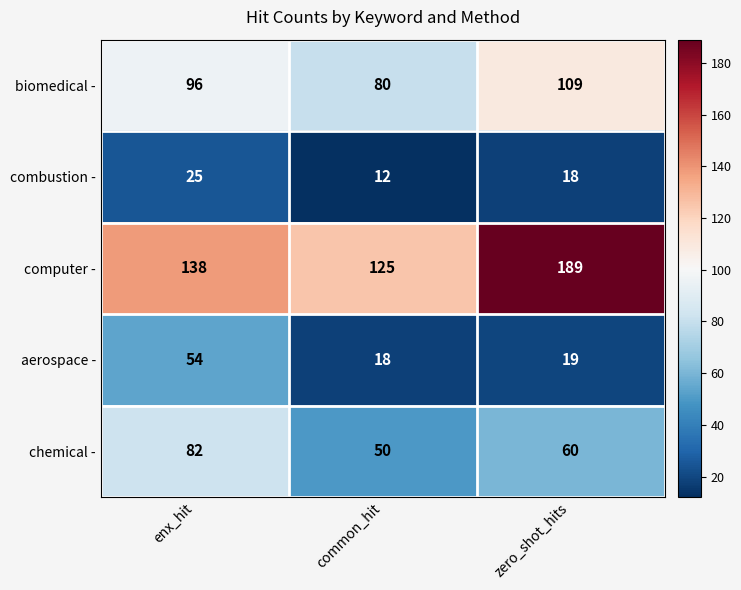

Rank the series by their maximum value, from lowest to highest.

combustion -, aerospace -, chemical -, biomedical -, computer -